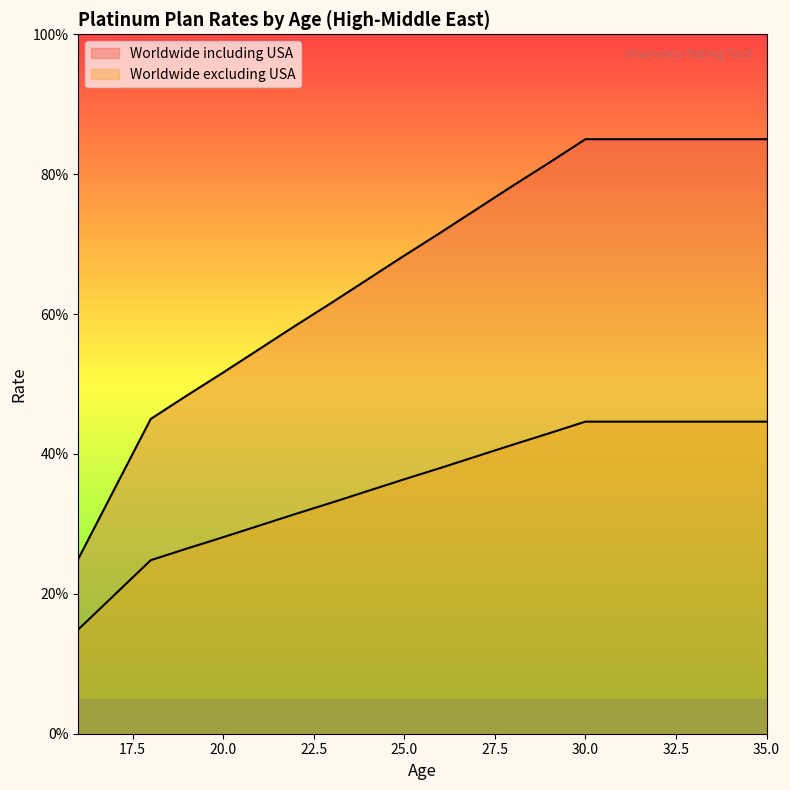

List the series in order of their peak value, highest first.

Worldwide including USA, Worldwide excluding USA